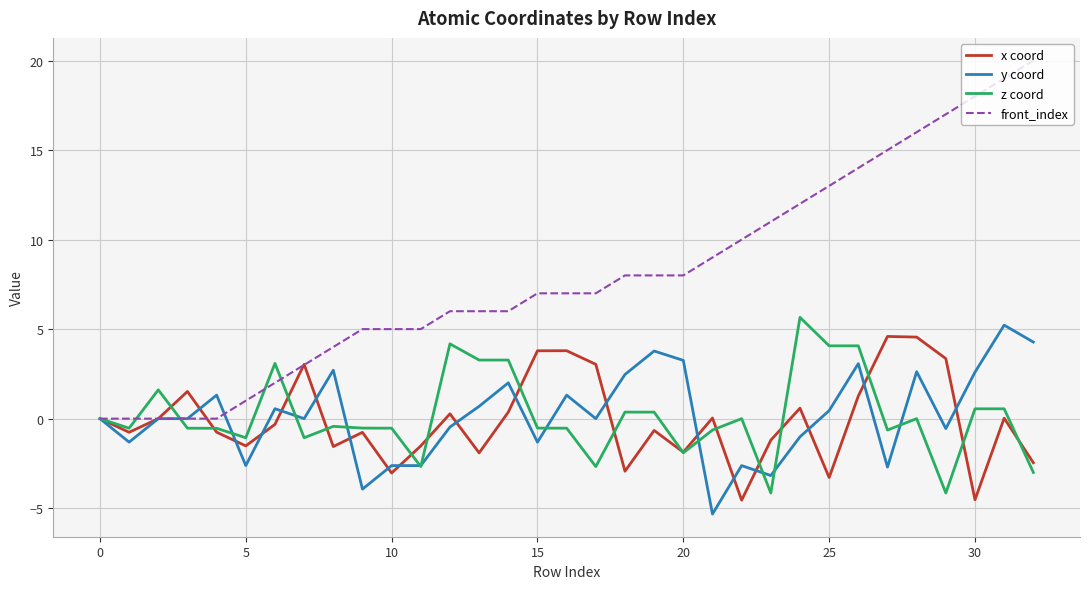

Which series has the widest spread of values?

front_index